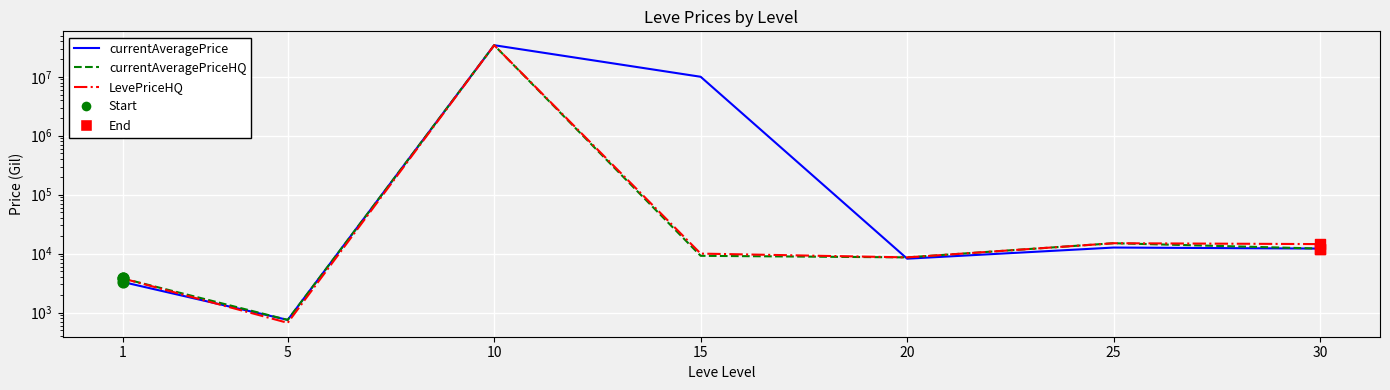

At how many categories does at least one series exceed 29273637?

1